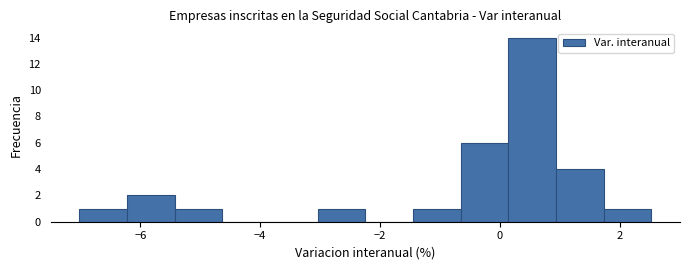

Around what value on the x-axis is the tallest bar? Give the approximate position of its centre, as read against the axis.

0.6